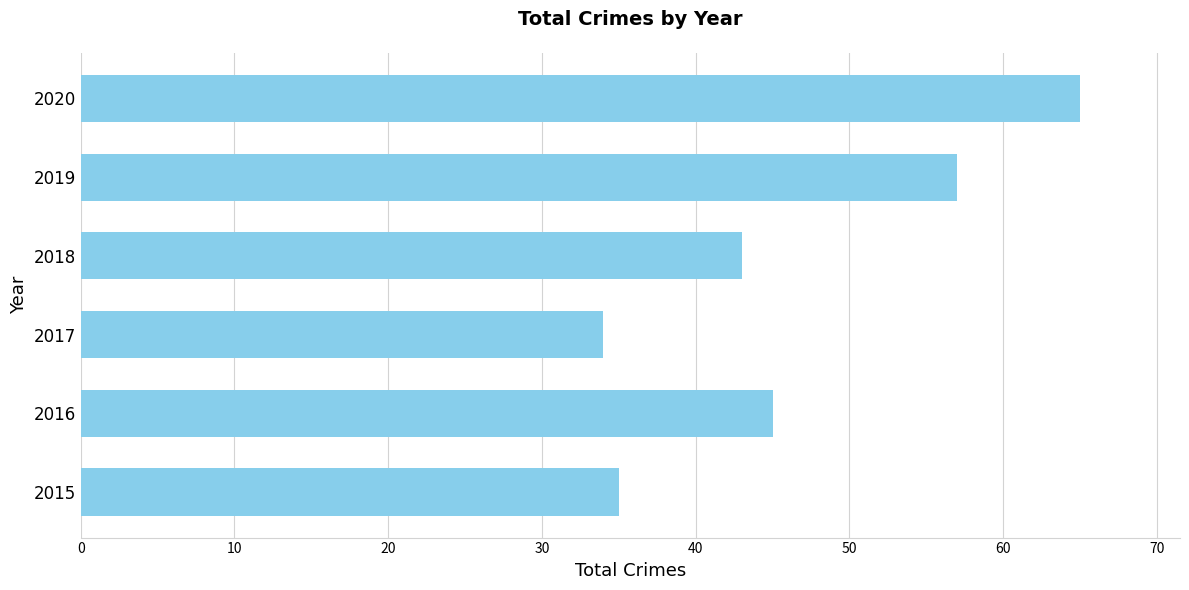

Is it true that the value at 2020 is 112?

False